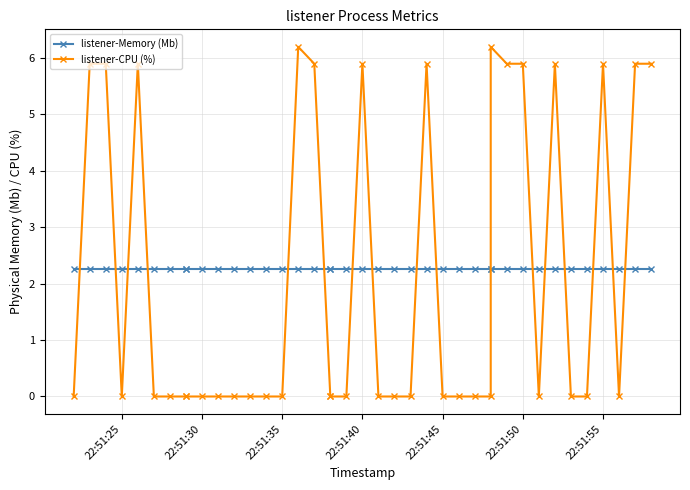

What position from the left is 22:51:25?

1